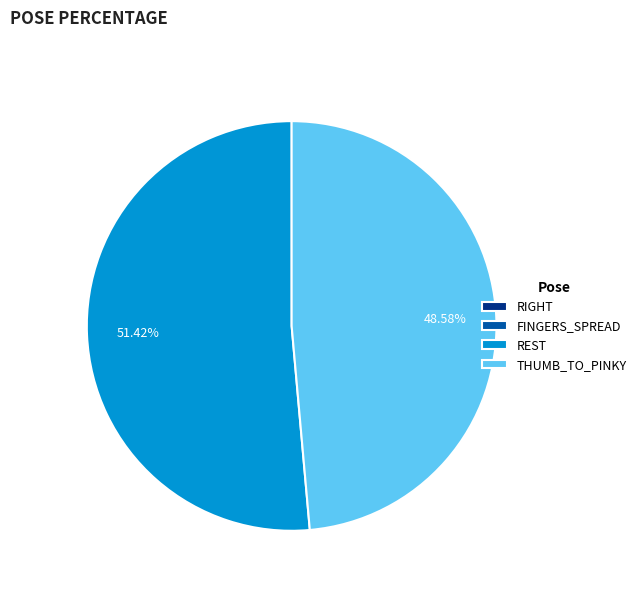

What percentage is the REST slice, to the nearest percent?

51%